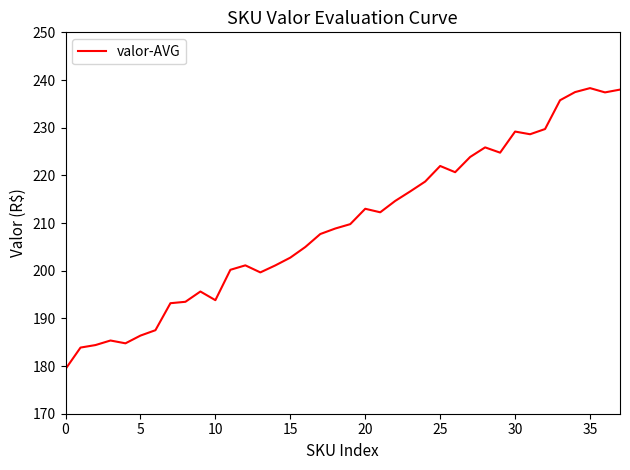

Does the chart have visible grid lines?

No